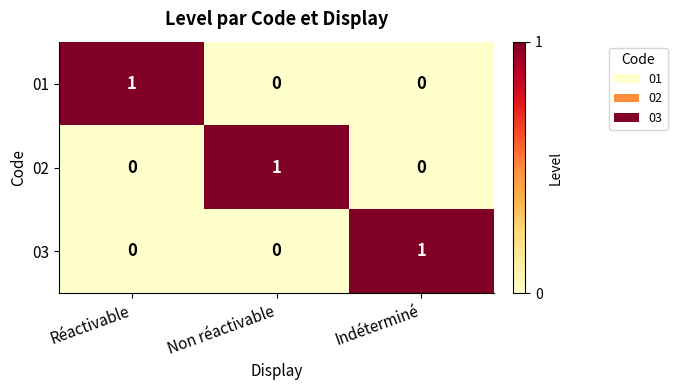

Count the 02 values in the range 0 to 1.

3